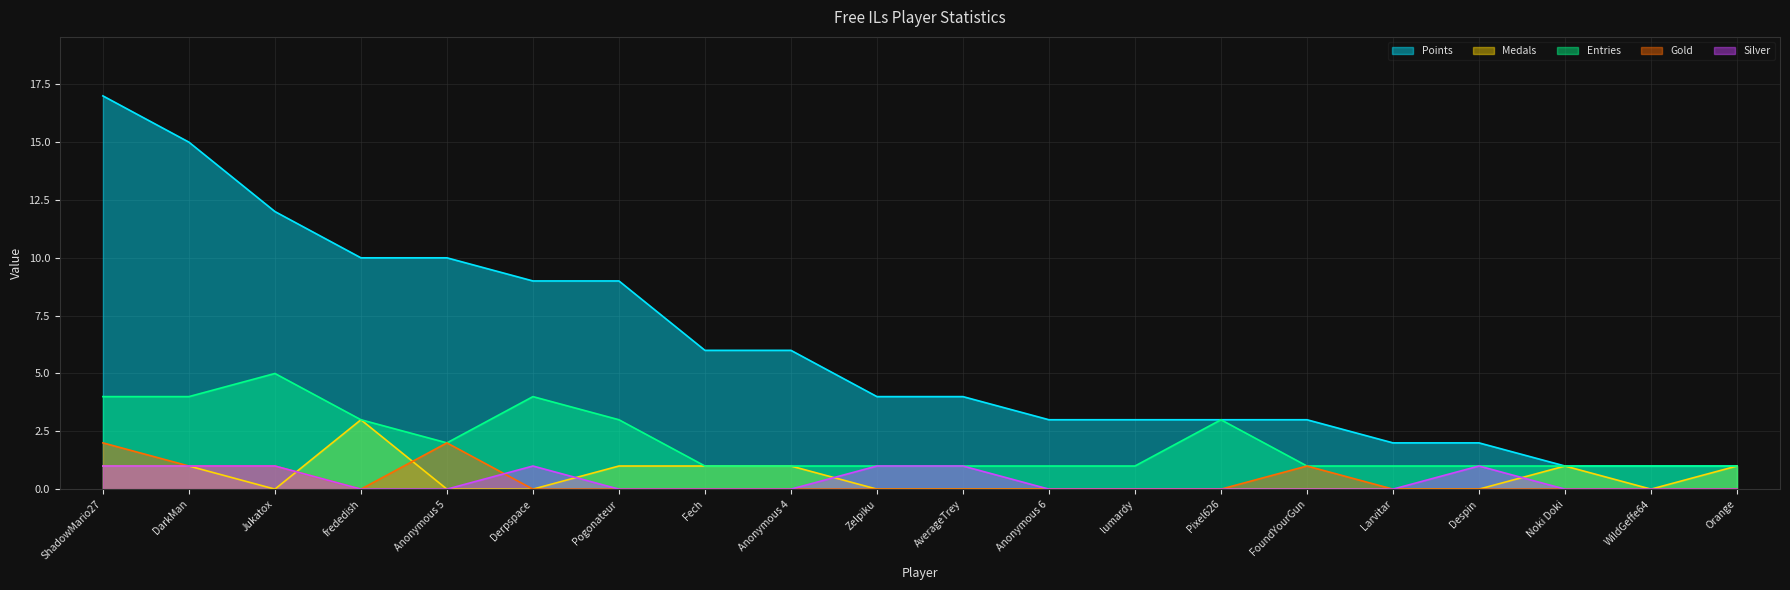

How many values in the Entries series exceed 1?

8